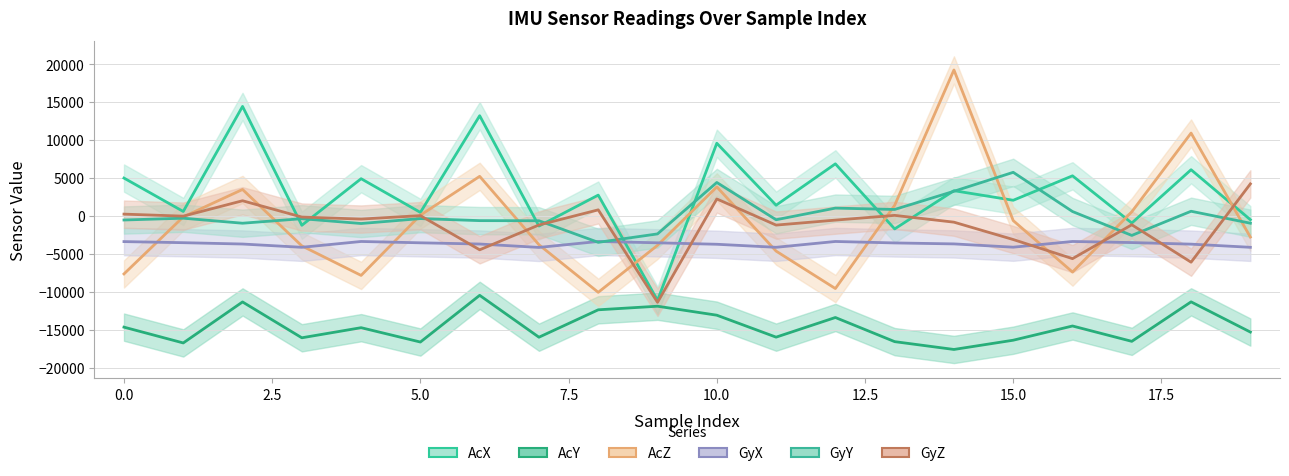

Is the value of AcX at 11 greater than the value of GyY at 13?

Yes